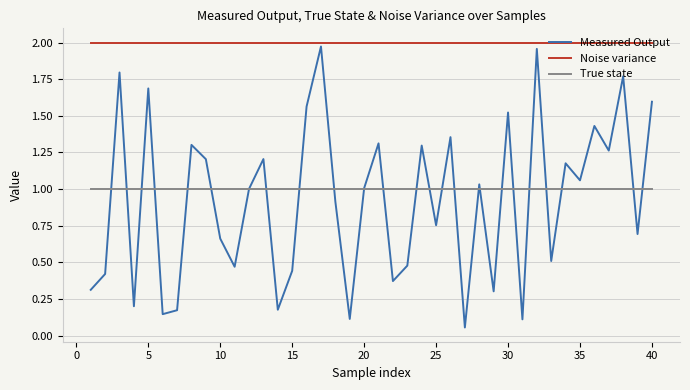

True or false: Noise variance and True state intersect in this chart.

False